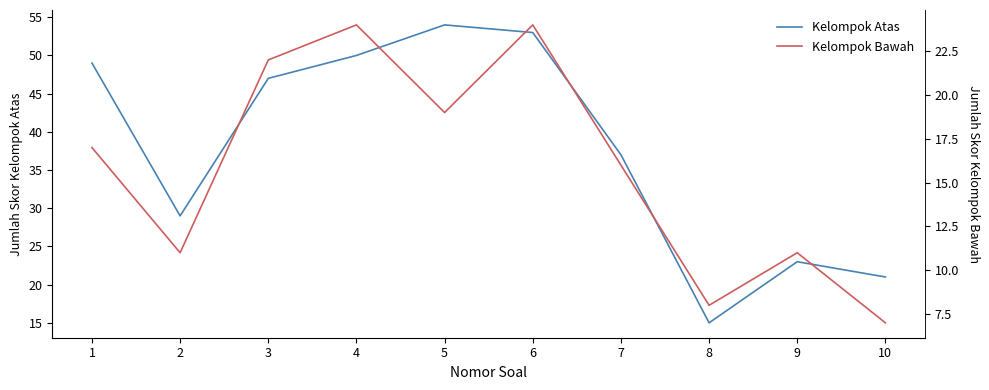

At which category does Kelompok Atas reach its first local valley?

2